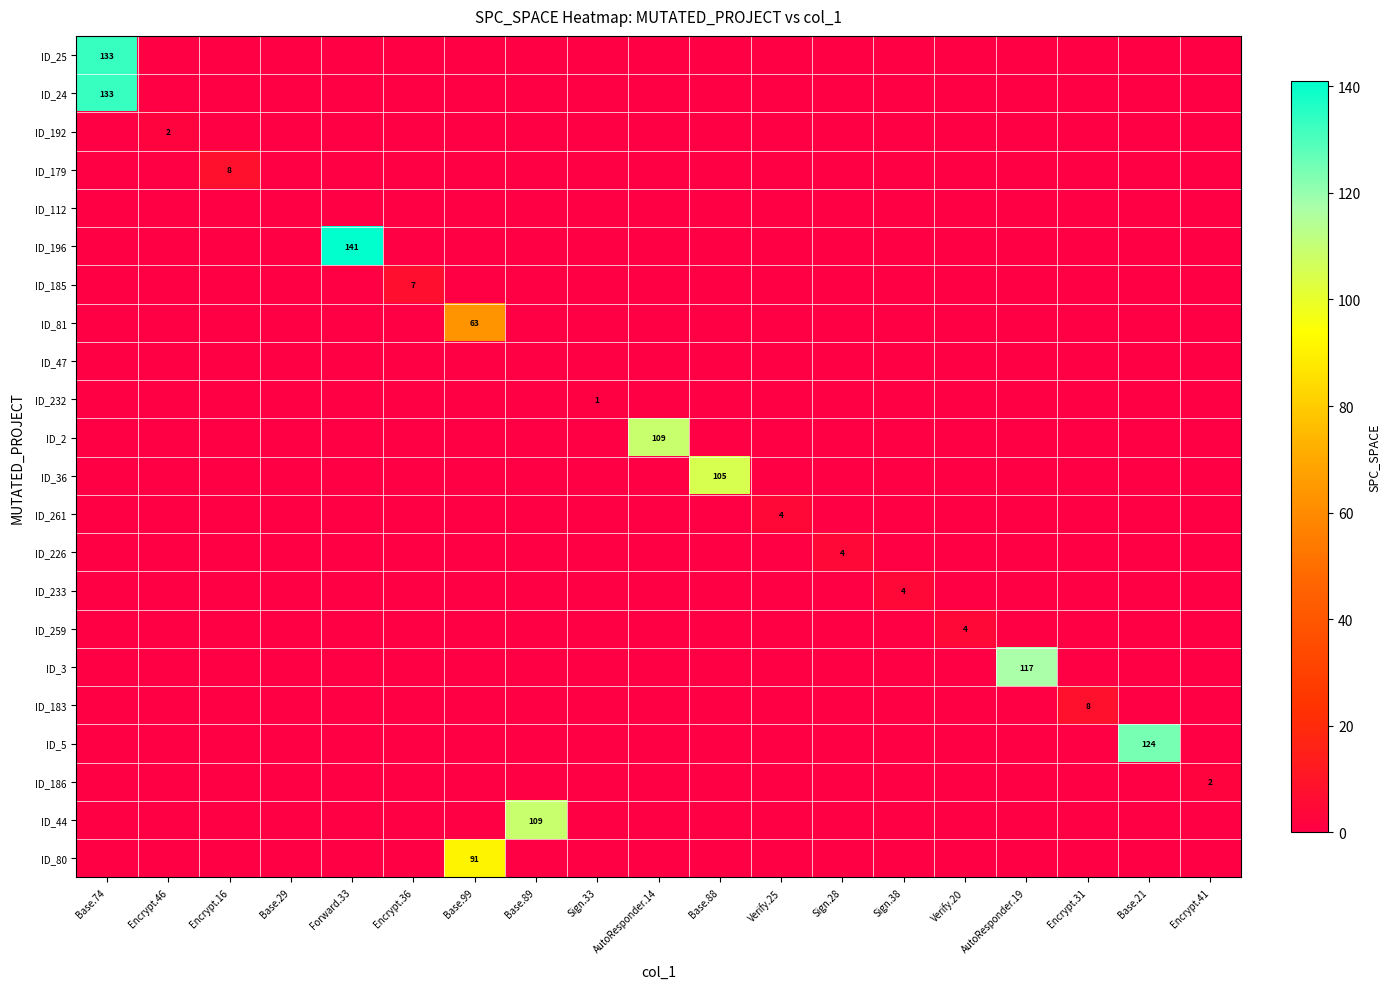

The value of ID_2 at AutoResponder.14 is 109. True or false?

True